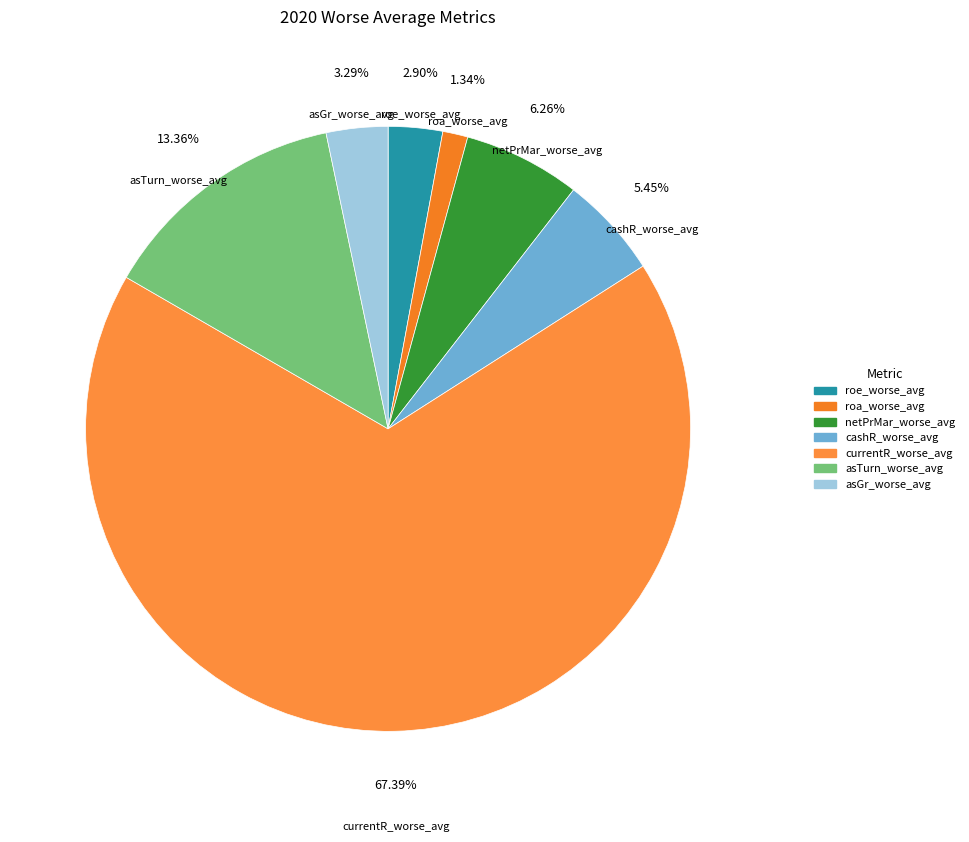

Which category accounts for the majority?

currentR_worse_avg